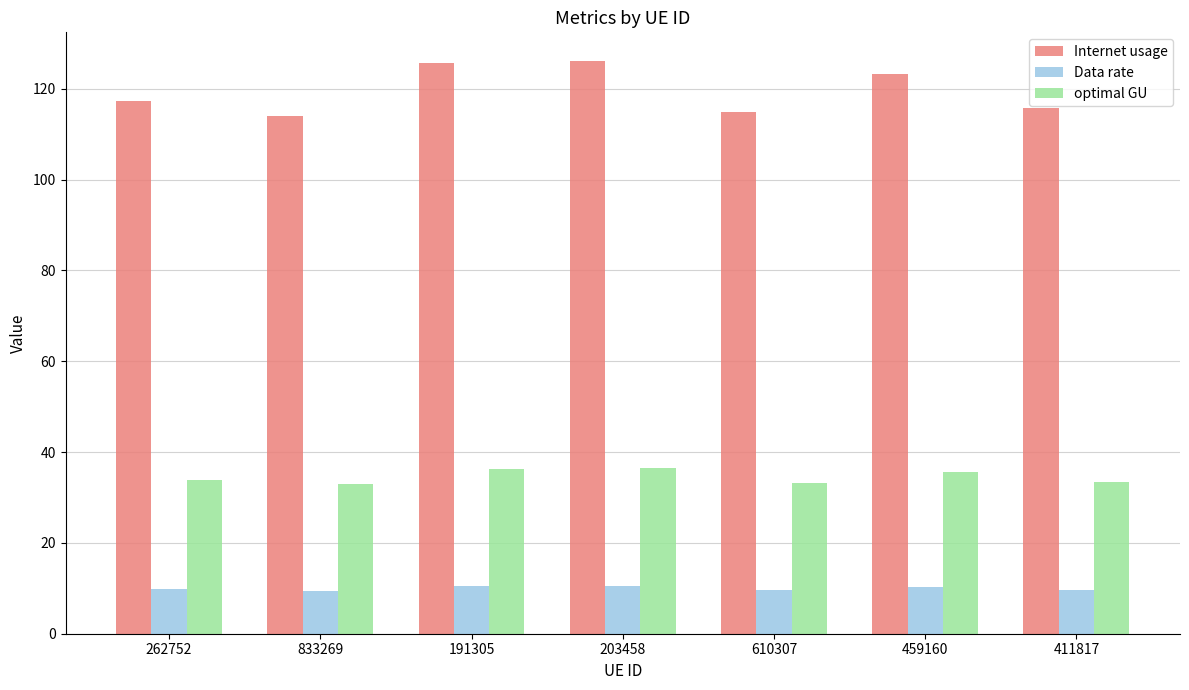

At which label does Internet usage first exceed 117?

262752